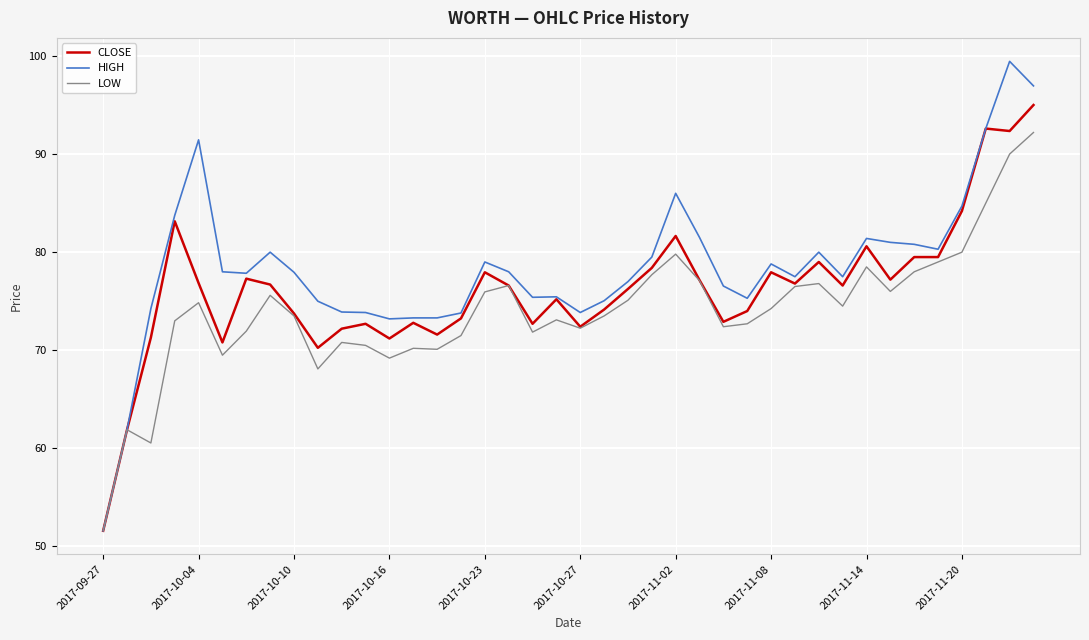

Which series has the widest spread of values?

HIGH